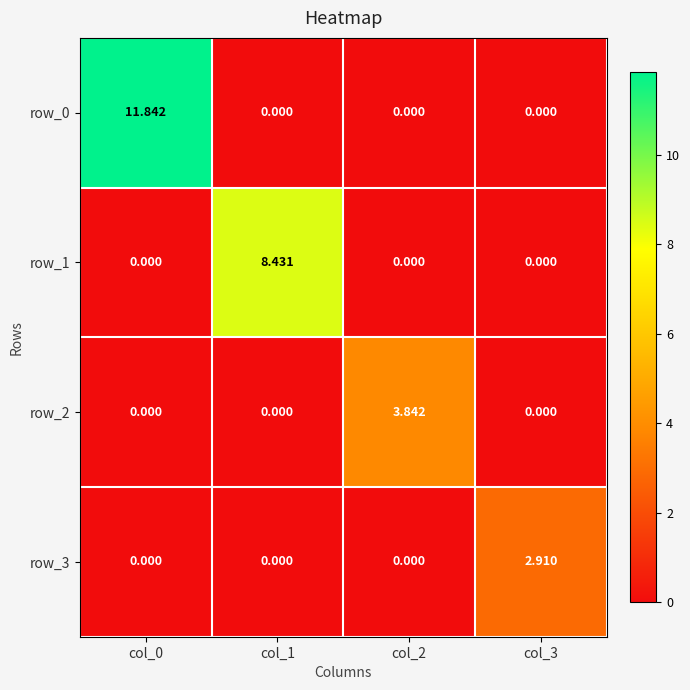

Reading right to left, extract all data points from this chart.

row_0: 0.0	0.0	0.0	11.8
row_1: 0.0	0.0	8.4	0.0
row_2: 0.0	3.8	0.0	0.0
row_3: 2.9	0.0	0.0	0.0